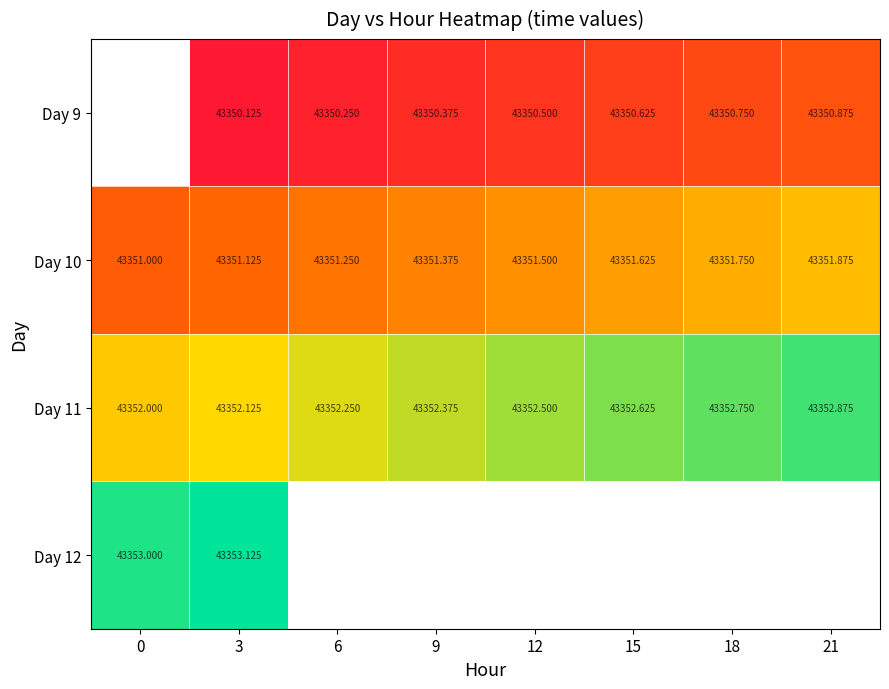

Rank the categories by Day 10 value from highest to lowest.

21, 18, 15, 12, 9, 6, 3, 0